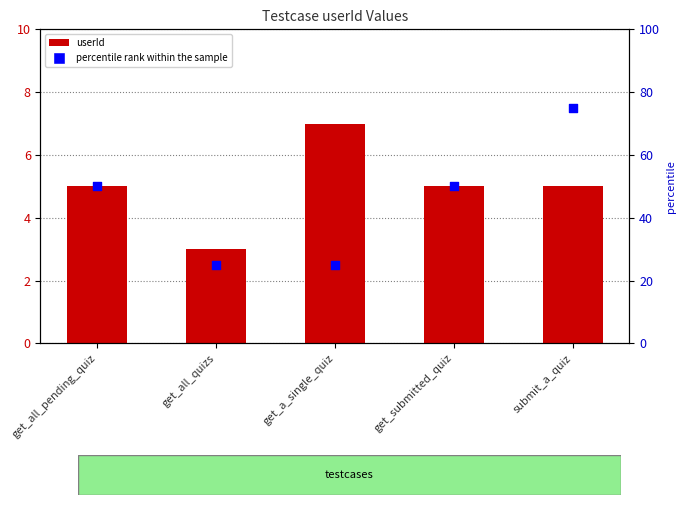

Is the value of userId at get_submitted_quiz greater than the value of percentile rank within the sample at submit_a_quiz?

No